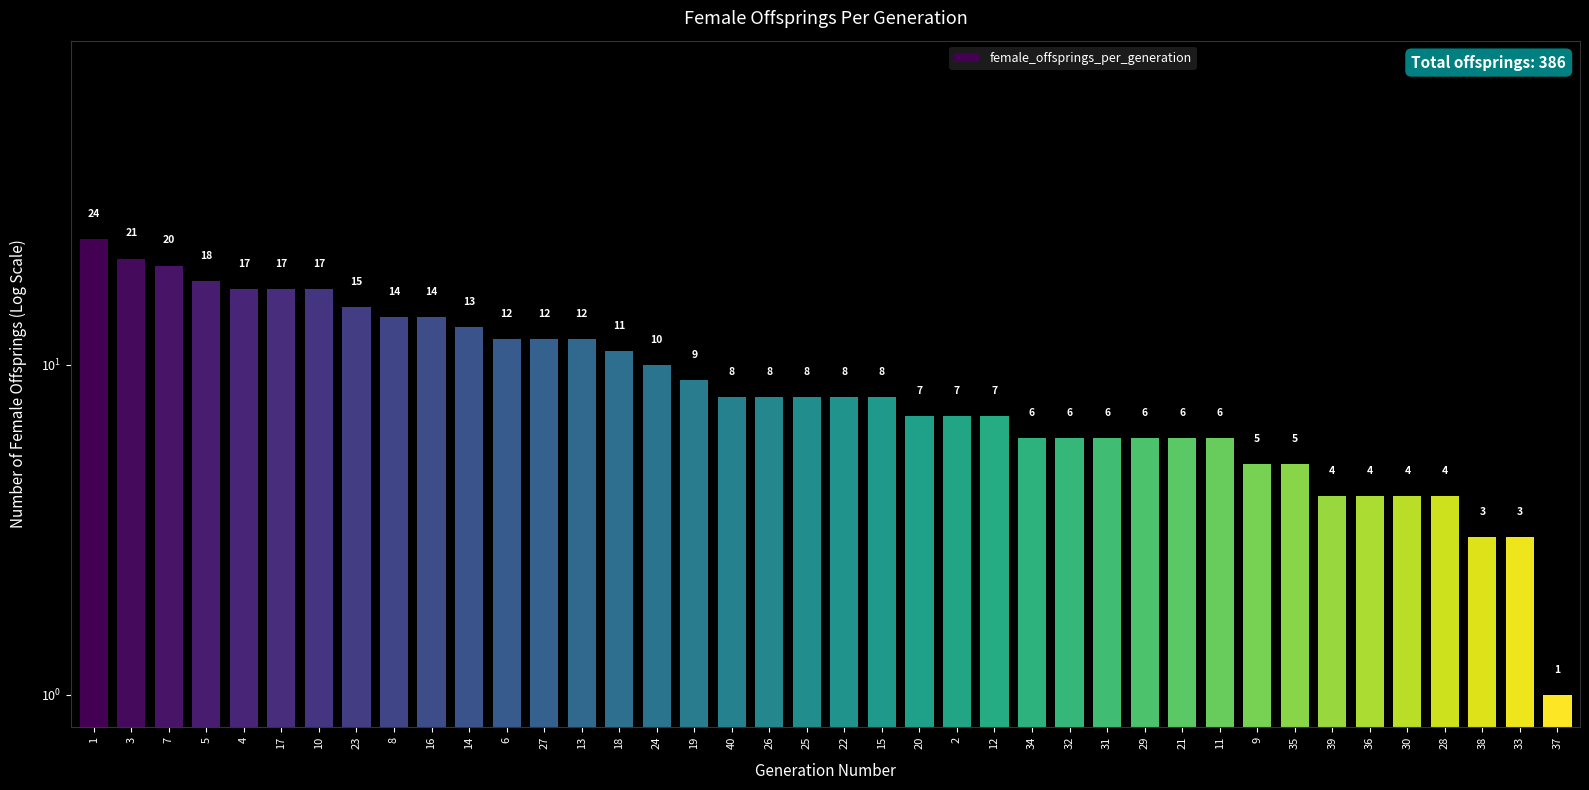

What is the label of the 16th bar from the left?

24